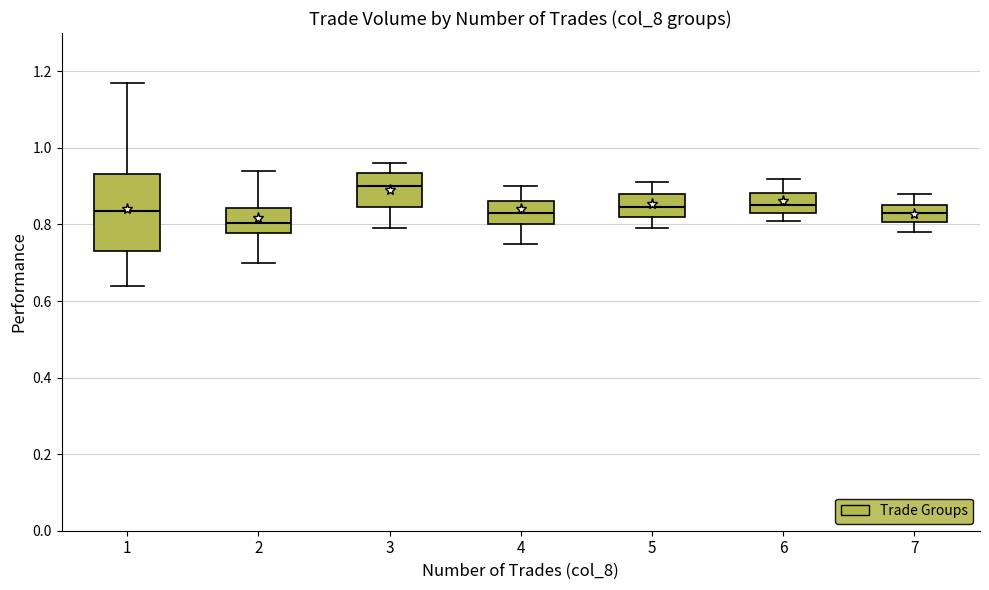

Which box is the tallest, from its lower edge to its upper edge?

1